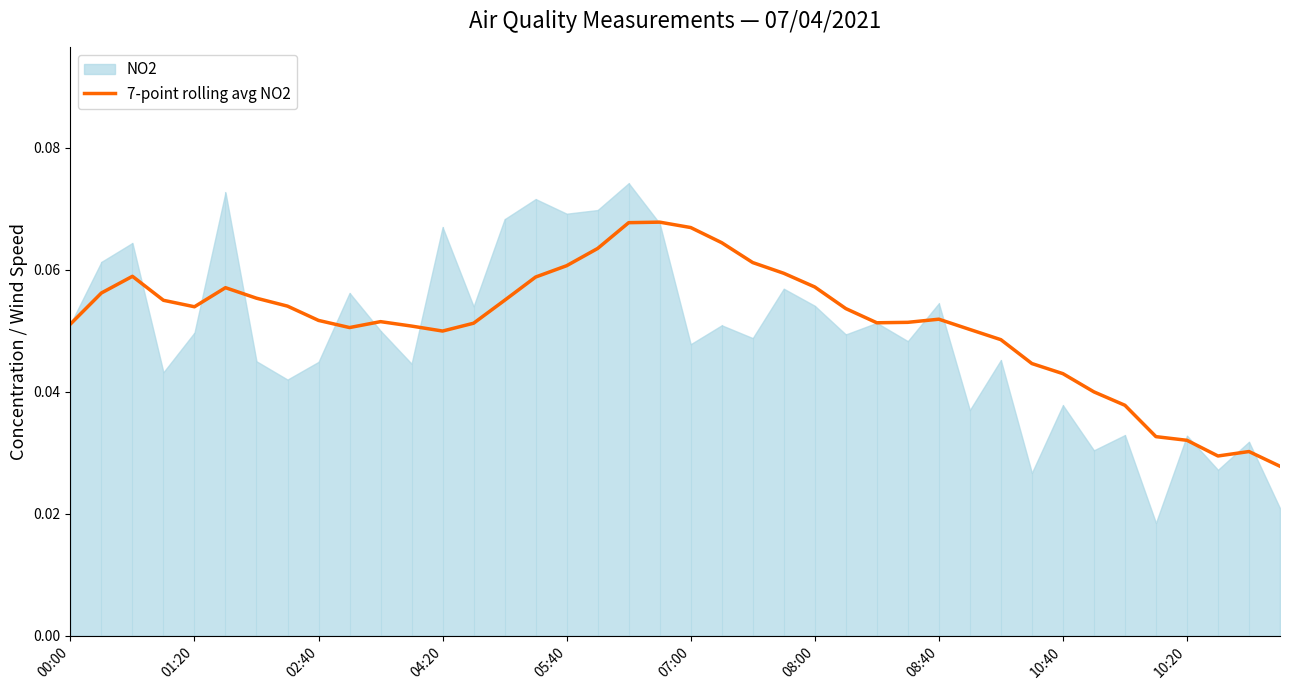

True or false: 7-point rolling avg NO2 has a value of 0.0 at 02:40.

False